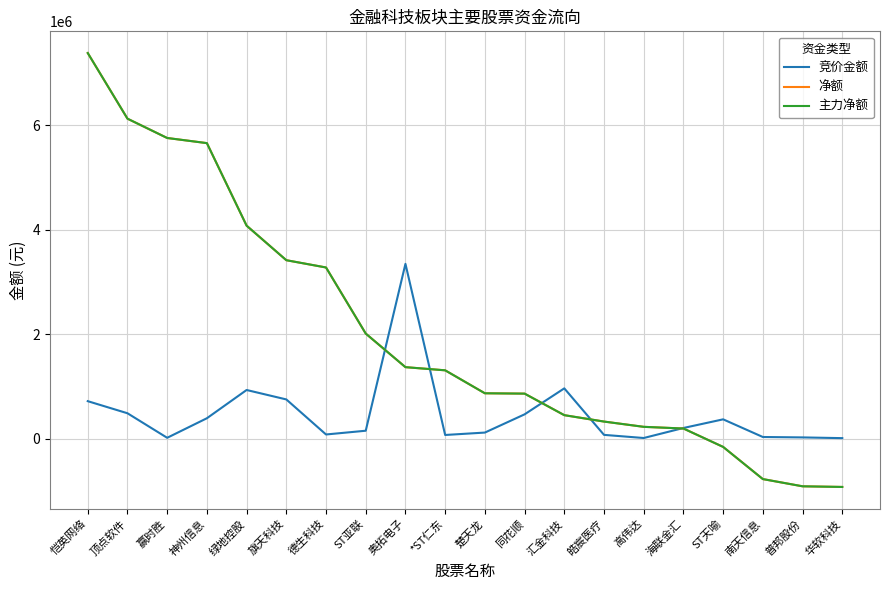

List the series in order of their peak value, highest first.

净额, 主力净额, 竞价金额